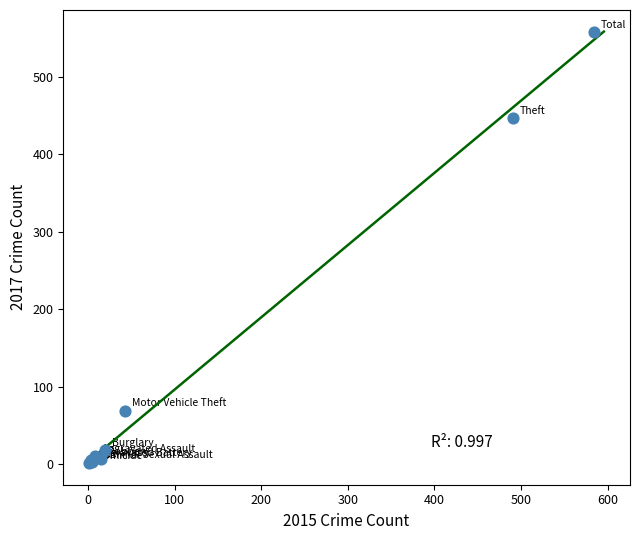

What Y value in the scatter plot is closest to 279?

447